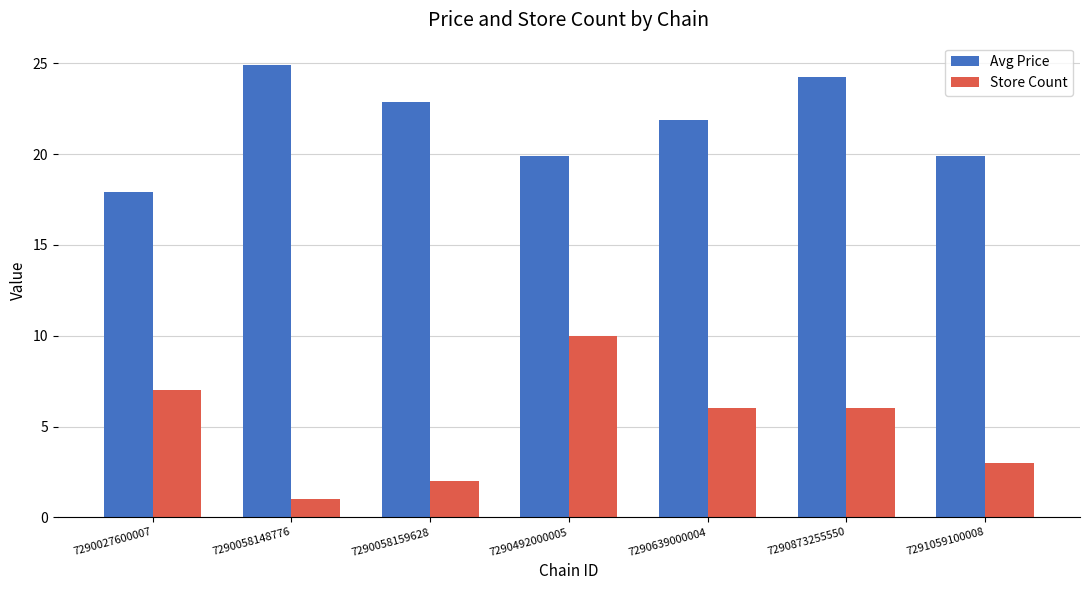

Between 7290873255550 and 7291059100008, which series saw the biggest shift?

Avg Price